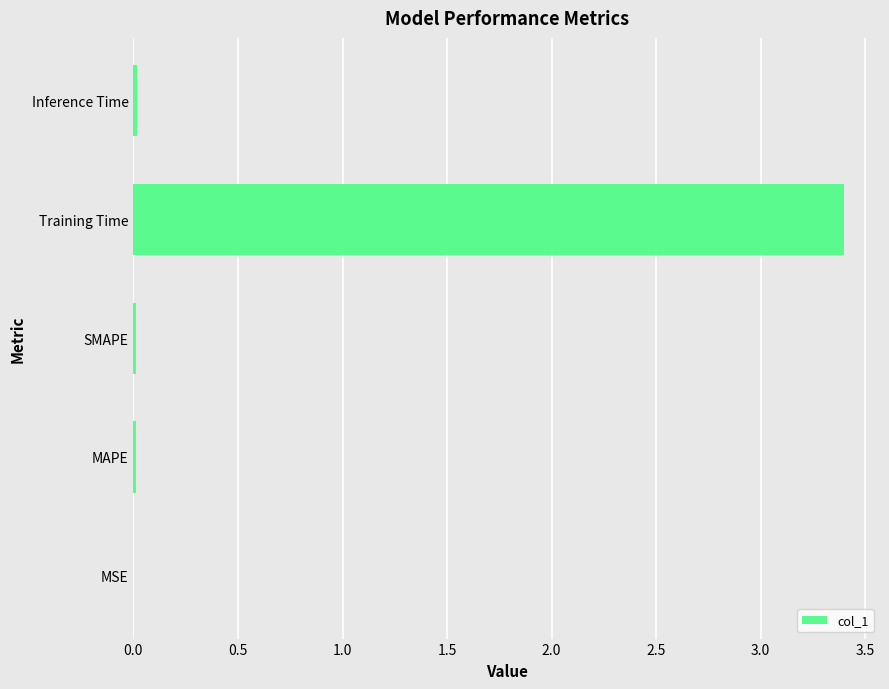

Are the bars horizontal?

Yes